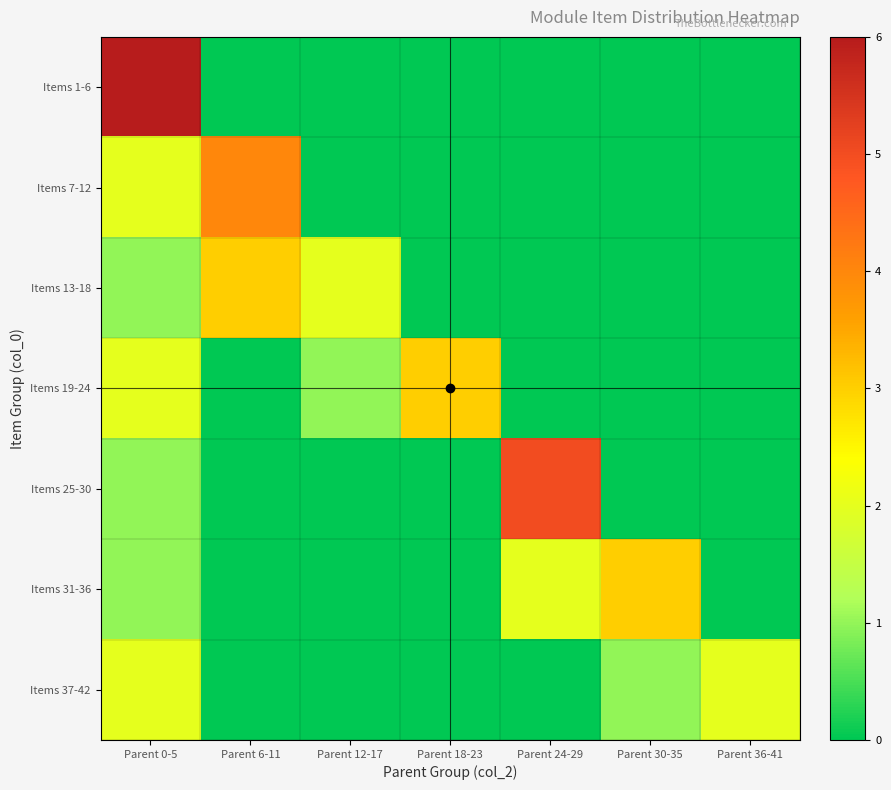

Which series changed the most between Parent 24-29 and Parent 36-41?

Items 25-30